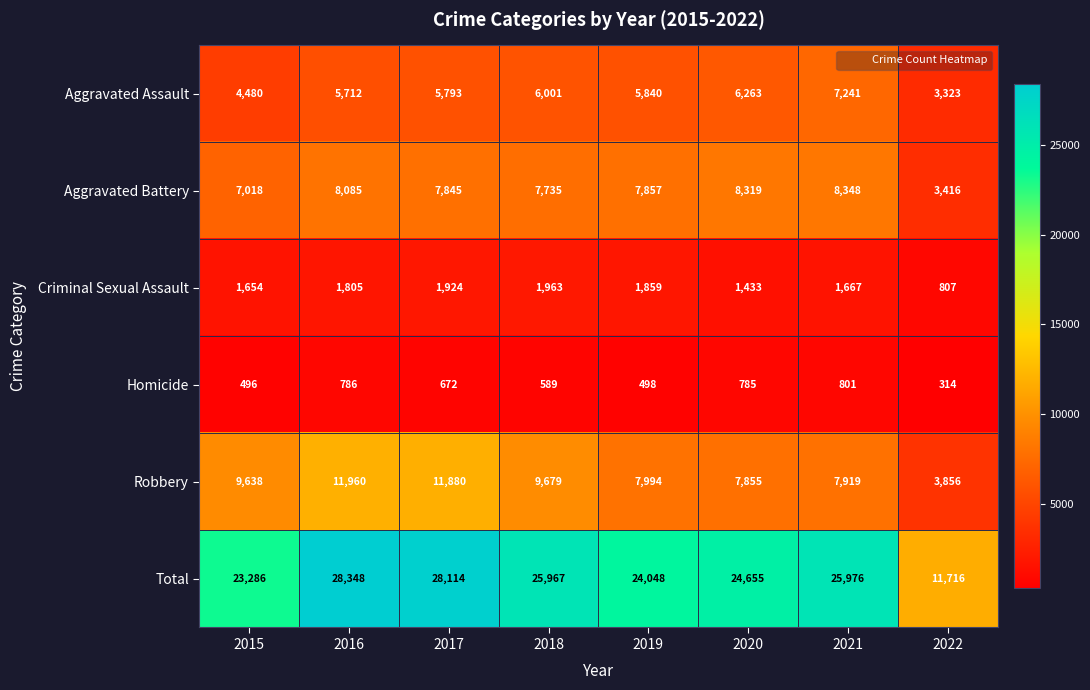

Is it true that Aggravated Battery equals 3820 at 2018?

False